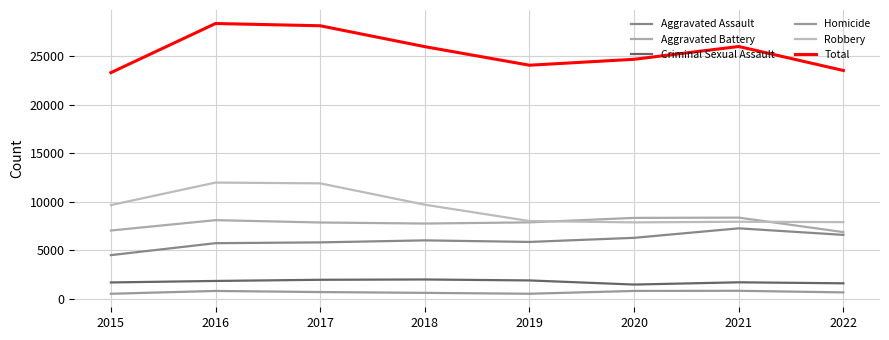

At how many categories does at least one series exceed 2348?

8